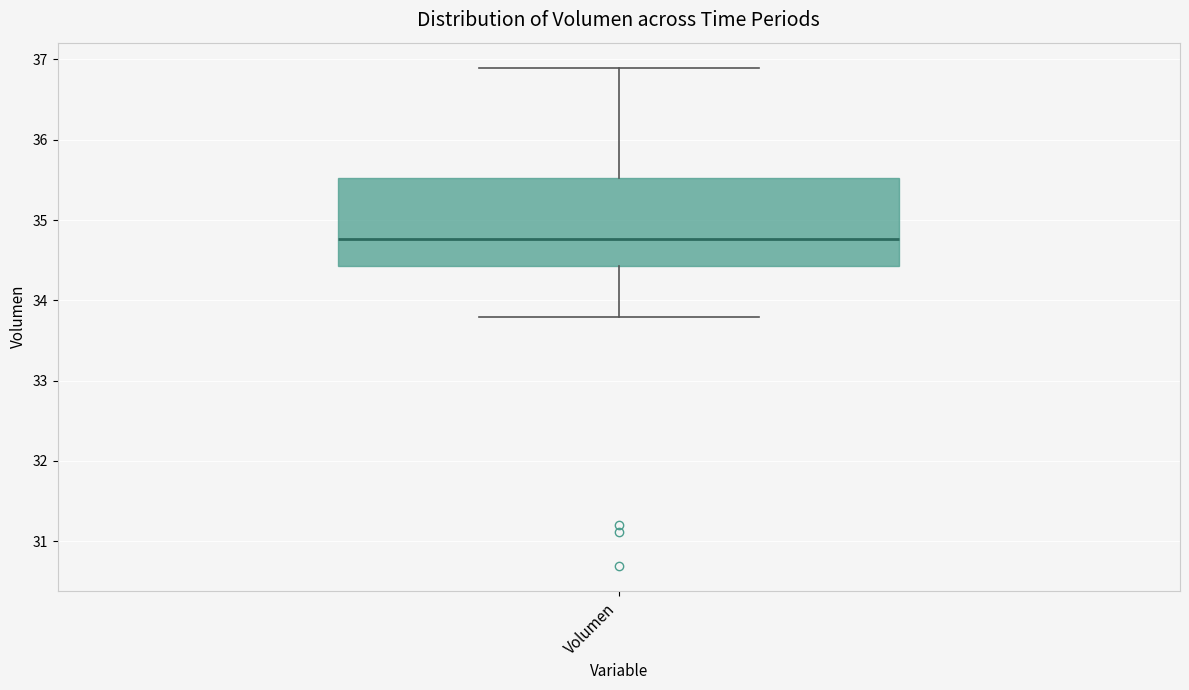

Where does the lower whisker of the box for Volumen end on the y-axis? The values are not printed on the chart, so give them approximately, as read against the axis.

33.8